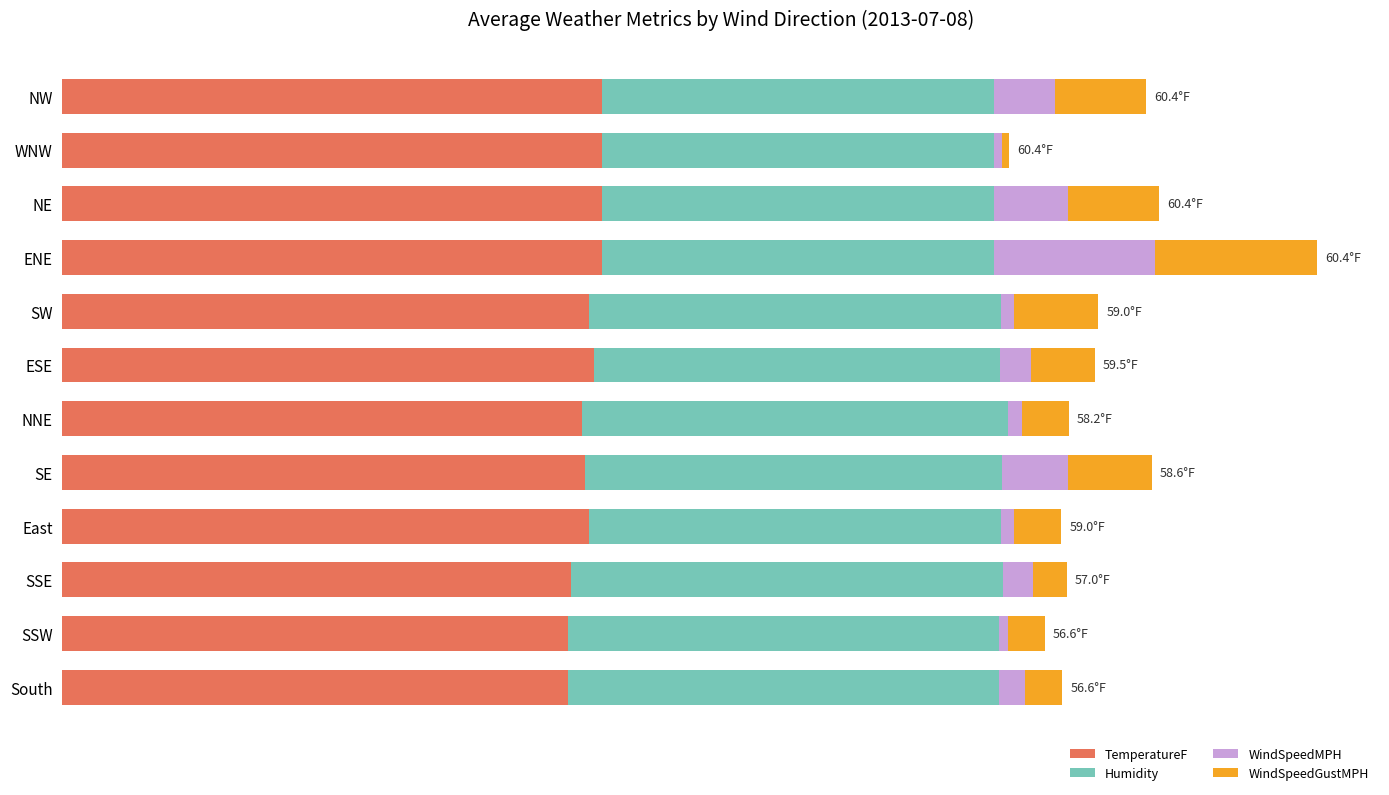

What are all the series names shown in the legend?

TemperatureF, Humidity, WindSpeedMPH, WindSpeedGustMPH